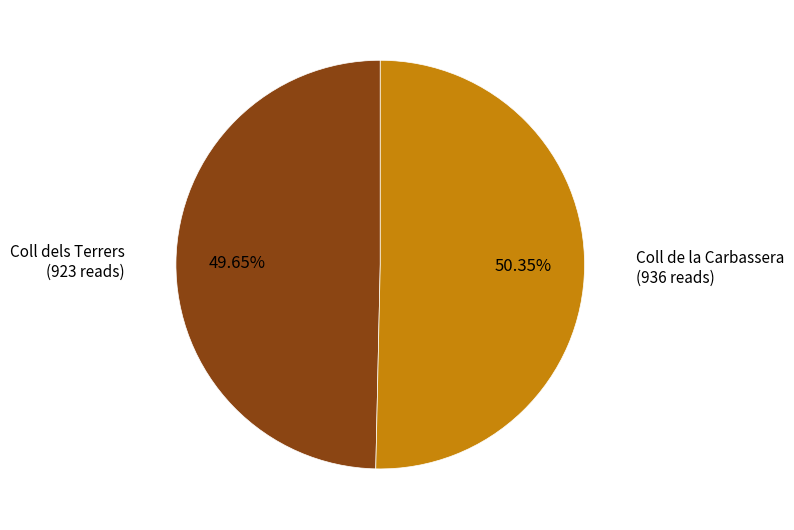

What percentage do Coll dels Terrers and Coll de la Carbassera together represent?

100.0%